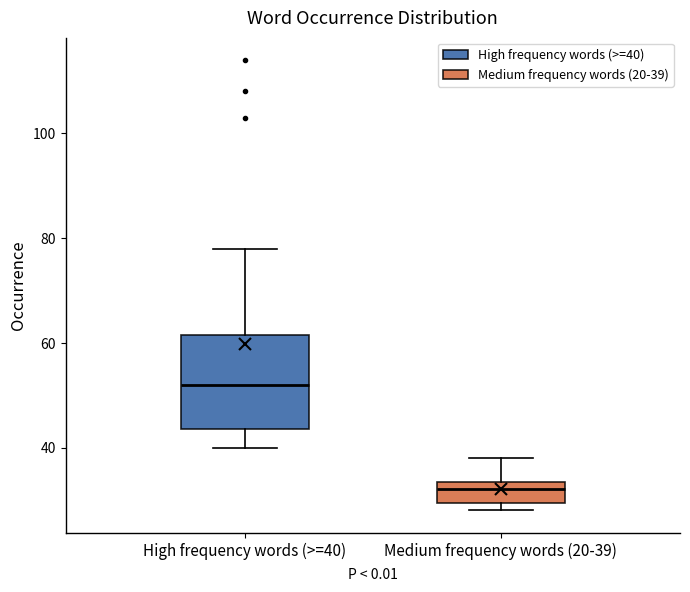

Reading left to right, read every box against the y-axis: the position of its median line, the range the box covers, and the ends of its whiskers. The values are not printed on the chart, so give them approximately, as read against the axis.

High frequency words (>=40): median 52, box 44 to 62, whiskers 40 to 78
Medium frequency words (20-39): median 32, box 30 to 34, whiskers 28 to 38